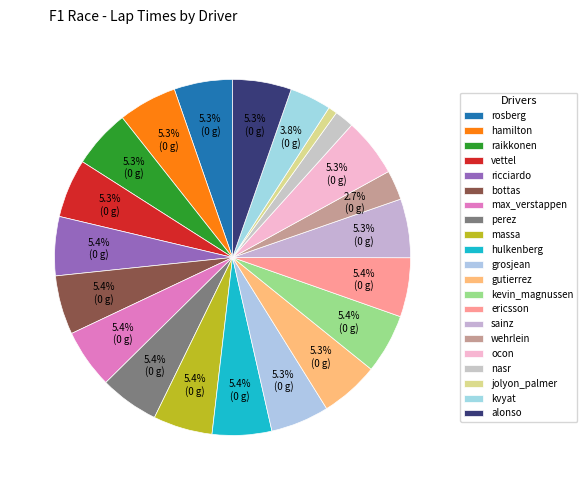

Between kevin_magnussen and vettel, which is larger?

kevin_magnussen